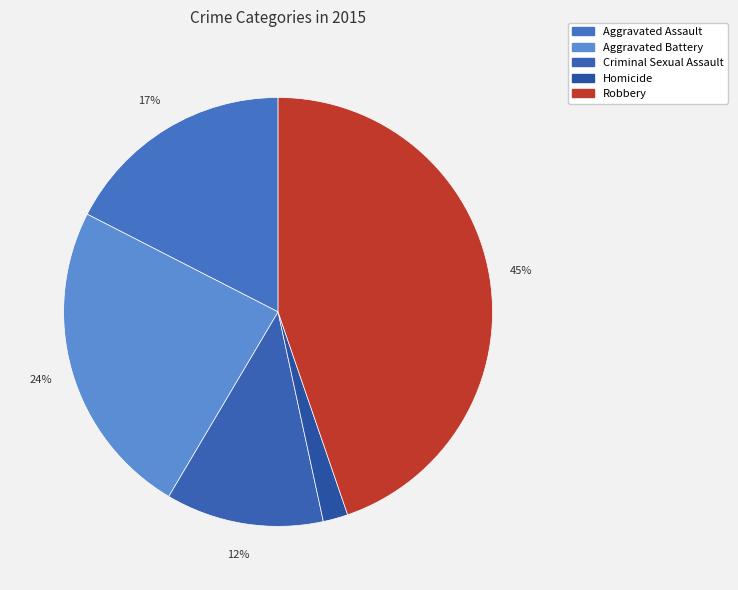

Is the sum of Criminal Sexual Assault and Homicide greater than half?

No